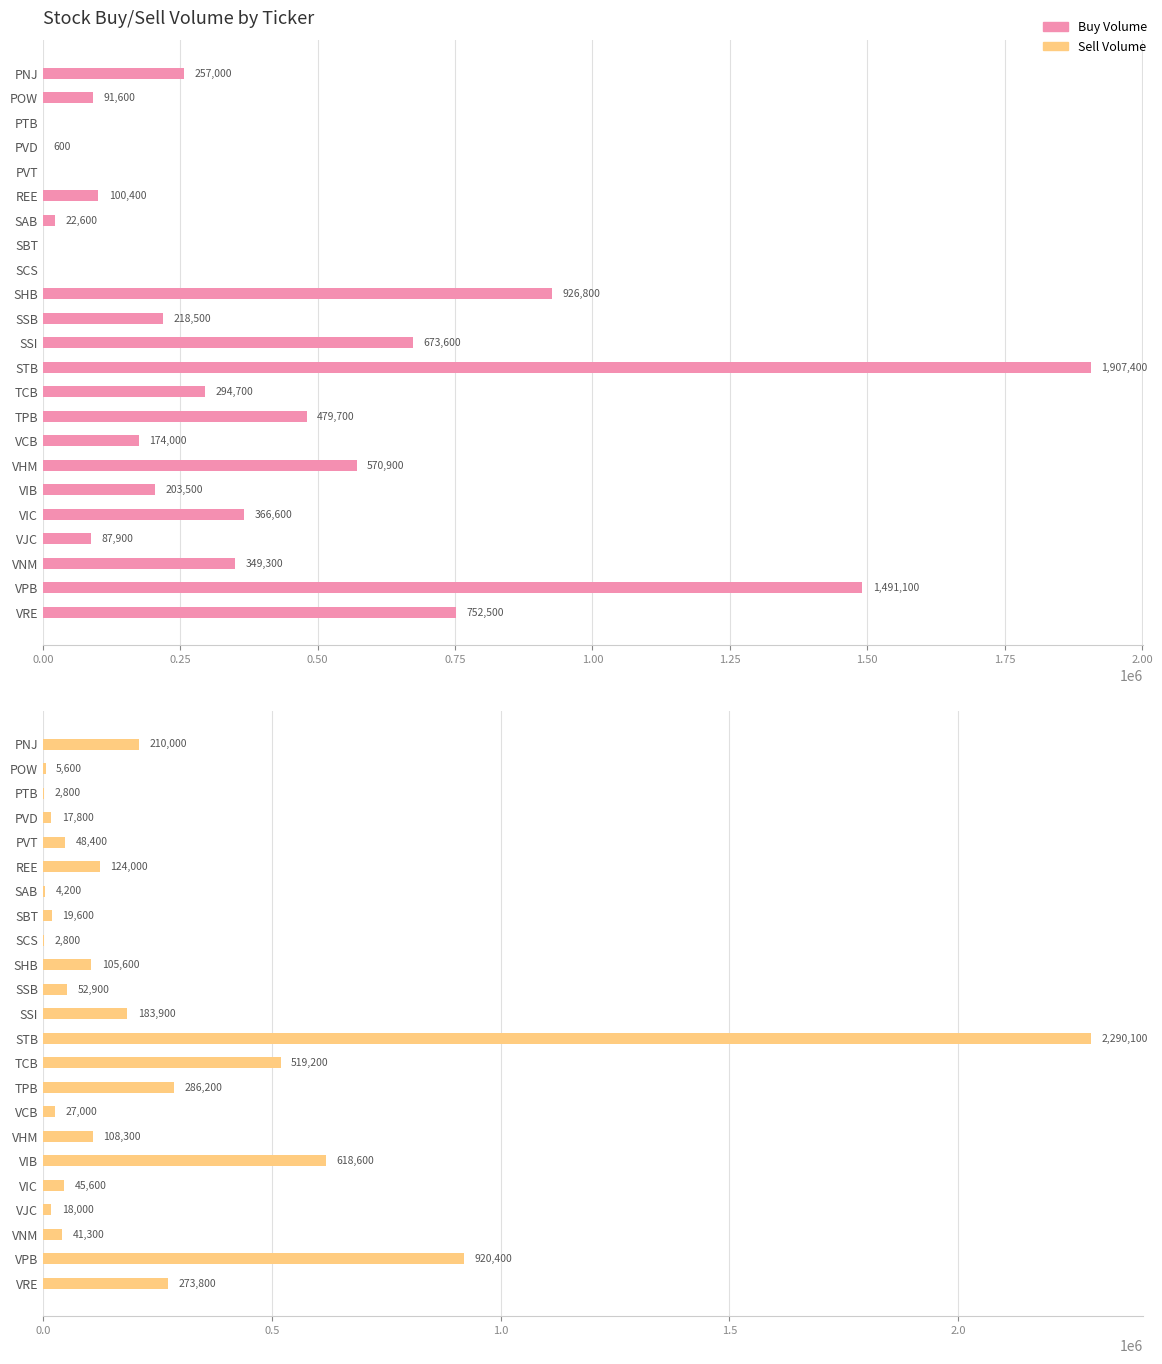

Where is Sell Volume nearest to the value 1146450?

VPB